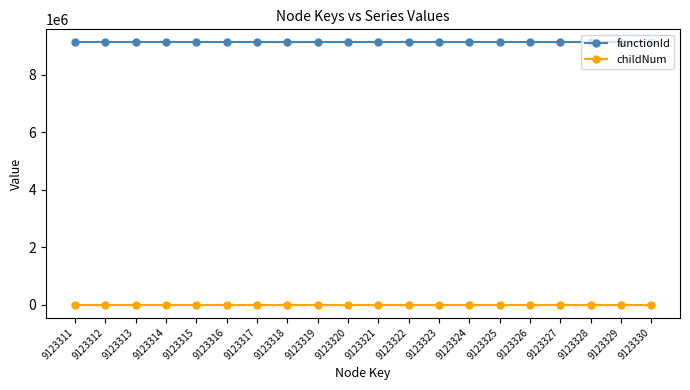

How many distinct data groups are displayed?

2